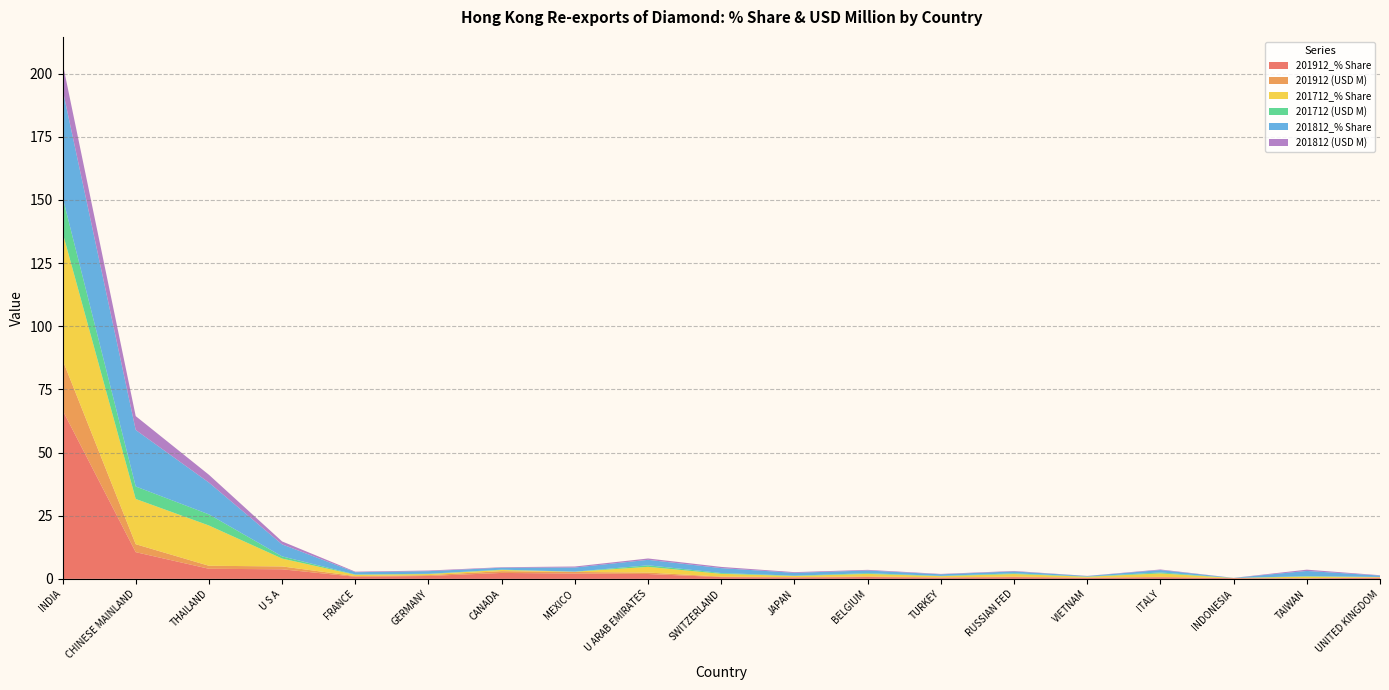

Reading right to left, list all the values displayed in this chart.

201912_% Share: UNITED KINGDOM=0.5	TAIWAN=0.2	INDONESIA=0.3	ITALY=0.6	VIETNAM=0.4	RUSSIAN FED=0.7	TURKEY=0.5	BELGIUM=0.7	JAPAN=0.5	SWITZERLAND=0.7	U ARAB EMIRATES=1.9	MEXICO=2.1	CANADA=2.3	GERMANY=1.1	FRANCE=0.8	U S A=3.8	THAILAND=4.0	CHINESE MAINLAND=10.6	INDIA=66.8
201912 (USD M): UNITED KINGDOM=0.1	TAIWAN=0.1	INDONESIA=0.1	ITALY=0.2	VIETNAM=0.1	RUSSIAN FED=0.2	TURKEY=0.1	BELGIUM=0.2	JAPAN=0.2	SWITZERLAND=0.2	U ARAB EMIRATES=0.6	MEXICO=0.6	CANADA=0.7	GERMANY=0.3	FRANCE=0.3	U S A=1.1	THAILAND=1.2	CHINESE MAINLAND=3.2	INDIA=19.9
201712_% Share: UNITED KINGDOM=0.1	TAIWAN=0.6	INDONESIA=0.0	ITALY=1.4	VIETNAM=0.3	RUSSIAN FED=1.0	TURKEY=0.5	BELGIUM=1.0	JAPAN=0.4	SWITZERLAND=1.1	U ARAB EMIRATES=2.3	MEXICO=0.1	CANADA=0.5	GERMANY=0.4	FRANCE=0.5	U S A=3.1	THAILAND=15.9	CHINESE MAINLAND=17.9	INDIA=50.5
201712 (USD M): UNITED KINGDOM=0.0	TAIWAN=0.2	INDONESIA=0.0	ITALY=0.4	VIETNAM=0.1	RUSSIAN FED=0.3	TURKEY=0.1	BELGIUM=0.3	JAPAN=0.1	SWITZERLAND=0.3	U ARAB EMIRATES=0.6	MEXICO=0.0	CANADA=0.1	GERMANY=0.1	FRANCE=0.1	U S A=0.9	THAILAND=4.4	CHINESE MAINLAND=4.9	INDIA=13.9
201812_% Share: UNITED KINGDOM=0.5	TAIWAN=2.1	INDONESIA=0.0	ITALY=0.9	VIETNAM=0.2	RUSSIAN FED=0.7	TURKEY=0.6	BELGIUM=1.1	JAPAN=1.1	SWITZERLAND=1.9	U ARAB EMIRATES=2.2	MEXICO=1.6	CANADA=0.8	GERMANY=1.0	FRANCE=0.9	U S A=4.8	THAILAND=12.6	CHINESE MAINLAND=22.4	INDIA=42.7
201812 (USD M): UNITED KINGDOM=0.1	TAIWAN=0.5	INDONESIA=0.0	ITALY=0.2	VIETNAM=0.0	RUSSIAN FED=0.2	TURKEY=0.2	BELGIUM=0.3	JAPAN=0.3	SWITZERLAND=0.5	U ARAB EMIRATES=0.5	MEXICO=0.4	CANADA=0.2	GERMANY=0.3	FRANCE=0.2	U S A=1.2	THAILAND=3.1	CHINESE MAINLAND=5.5	INDIA=10.5